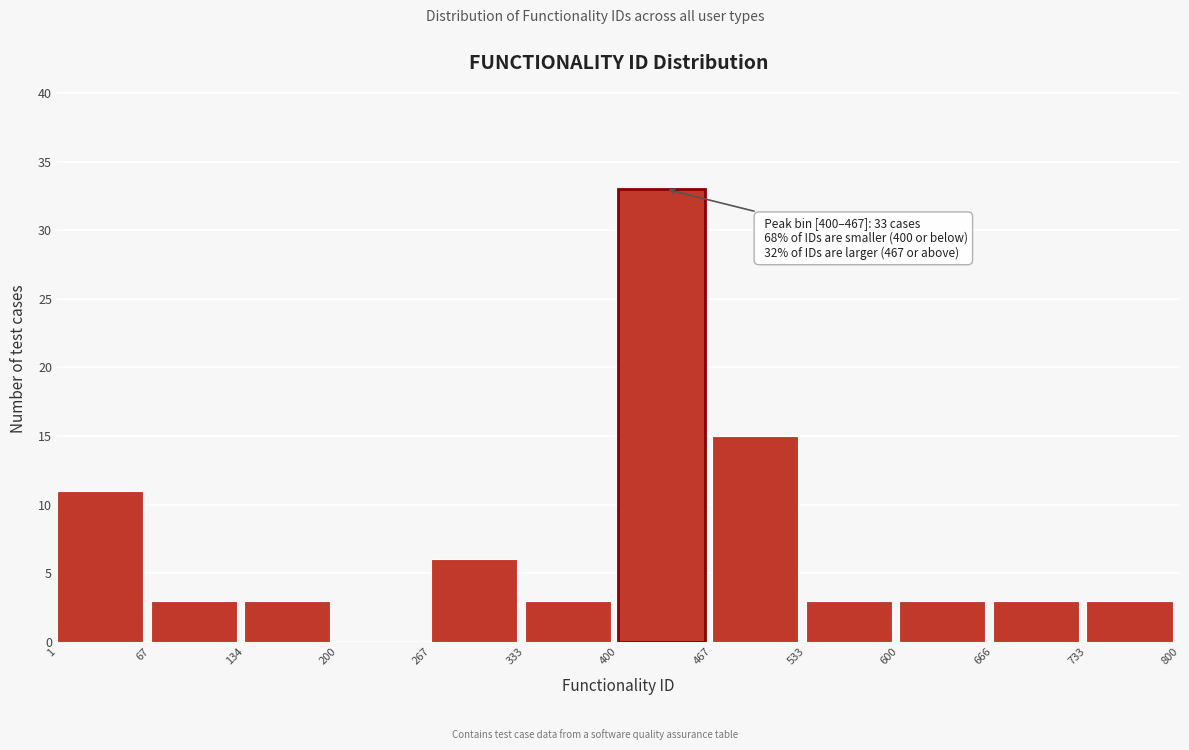

Which range on the x-axis has the tallest bar?

400 to 467